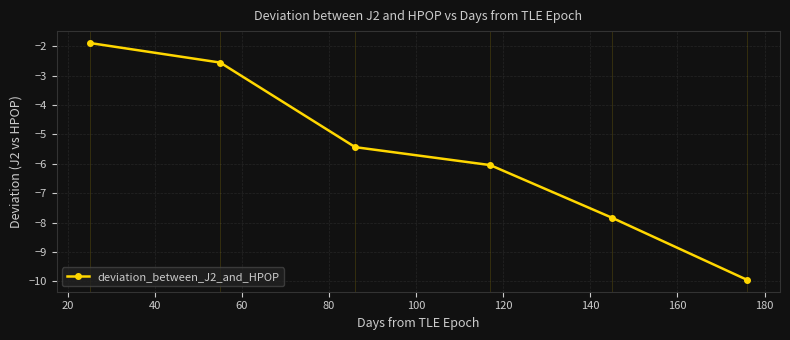

What is the average value?

-5.6